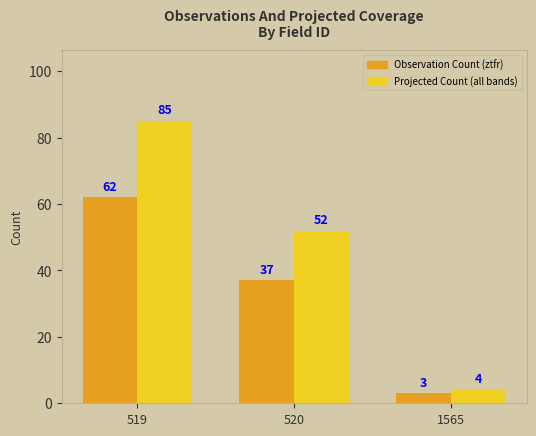

At which category is the sum across all series the highest?

519